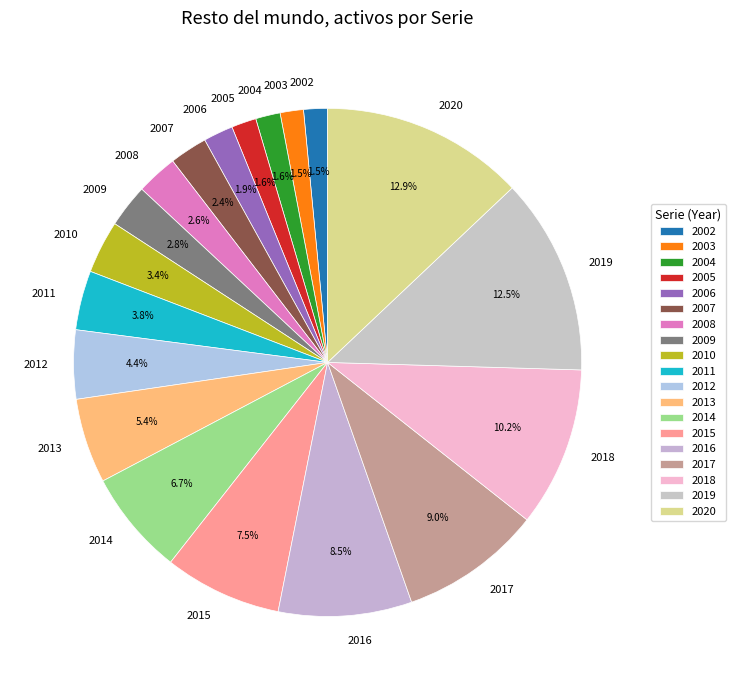

What is the total percentage of 2014 and 2019?

19.2%